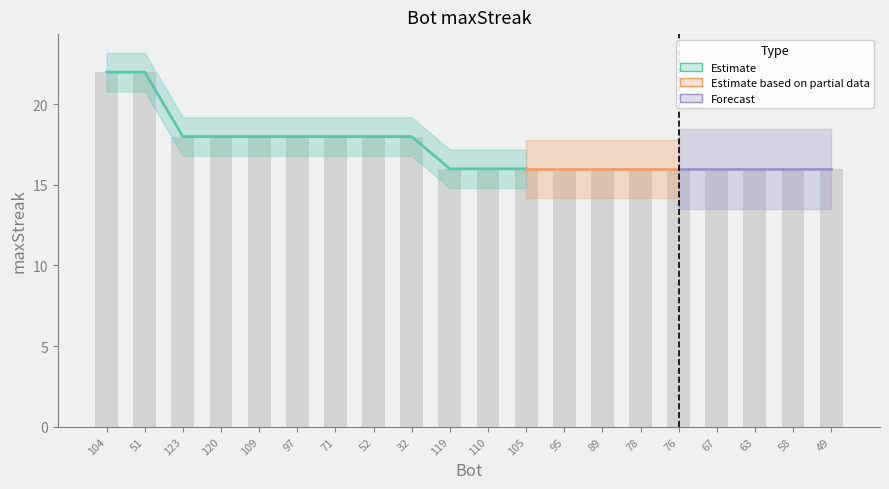

True or false: the data shows 16 at 78.

True